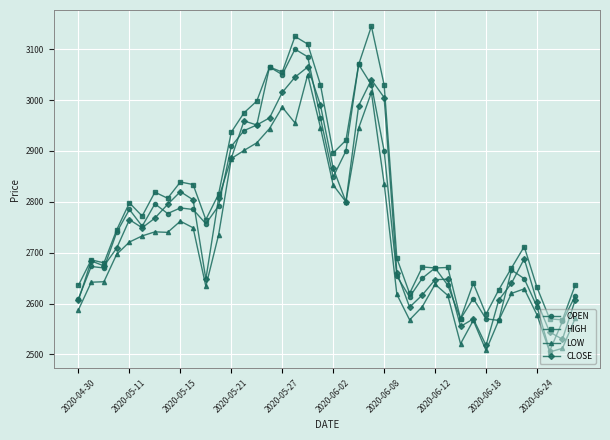

What is the difference between the maximum and minimum values in the CLOSE series?

547